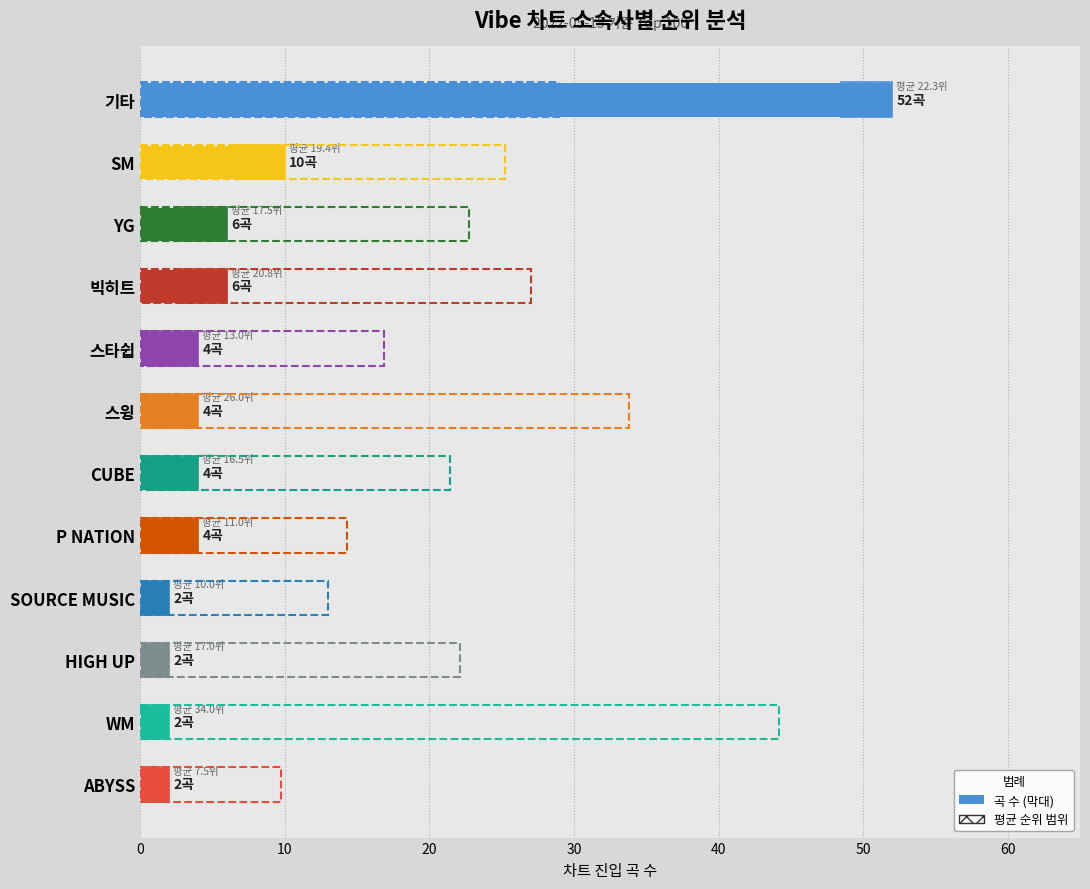

Between 기타 and ABYSS, which series saw the biggest shift?

곡 수